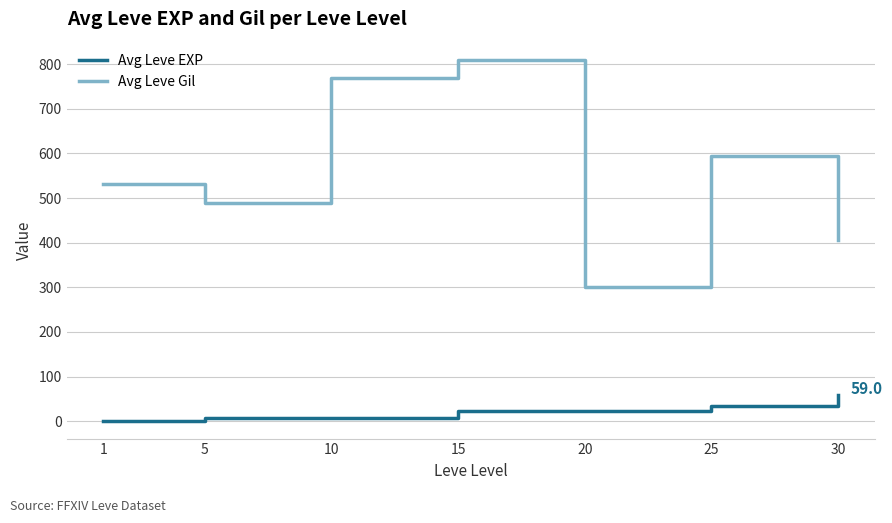

Where is the first local maximum for Avg Leve Gil?

15